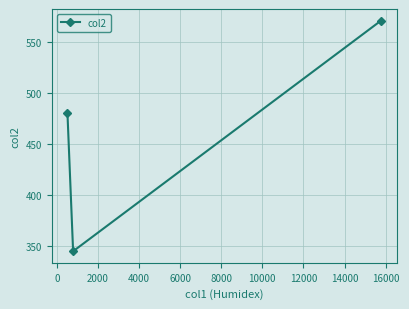

What is the value of the 3rd point from the left?

571